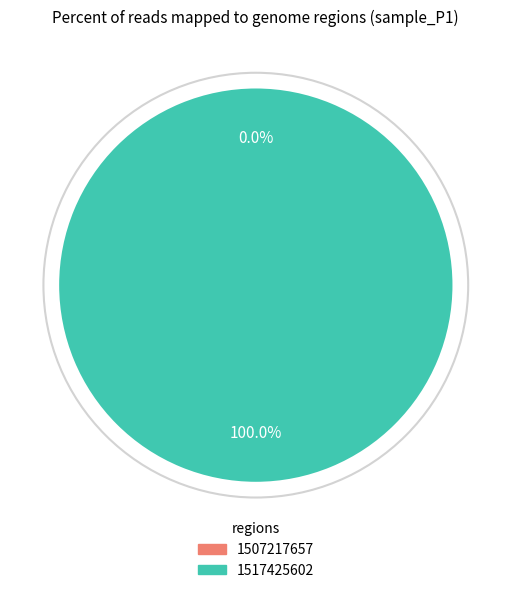

Is 1507217657 the majority of the pie?

No